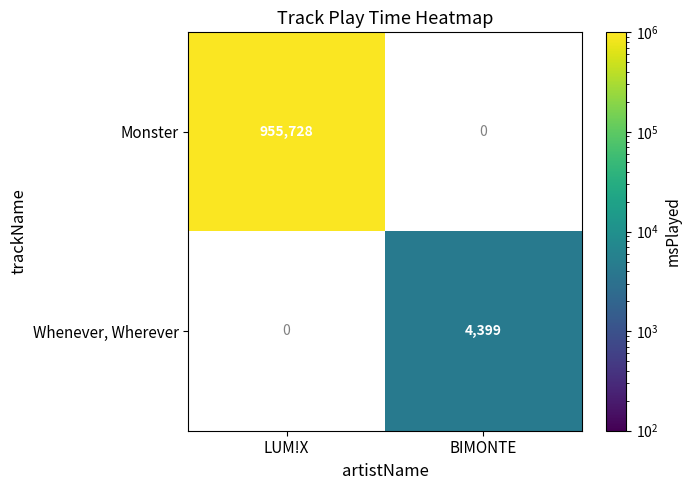

Is it true that Monster equals 955728 at LUM!X?

True